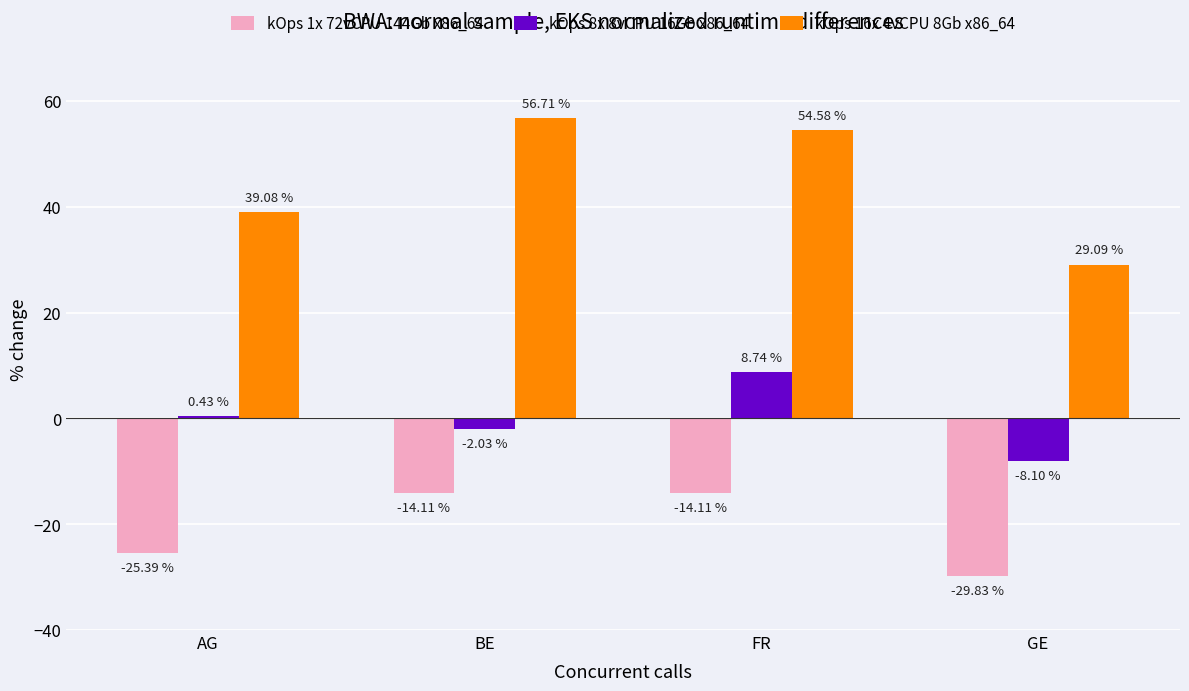

Which category has the highest value across all series?

BE